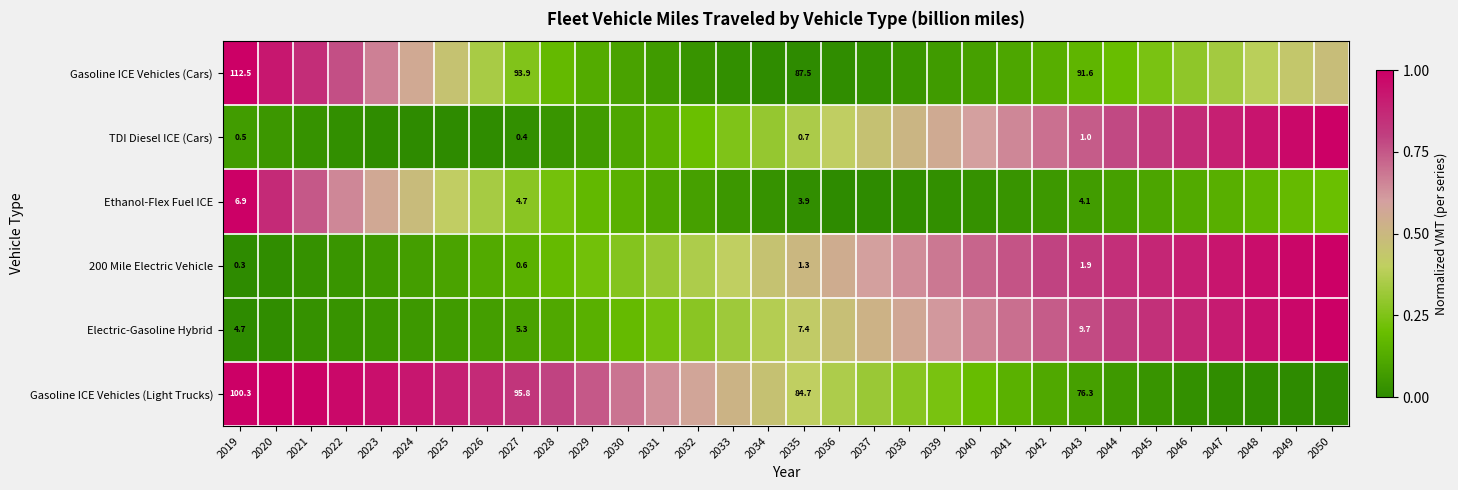

What is the approximate value of TDI Diesel ICE (Cars) at 2033?

0.3